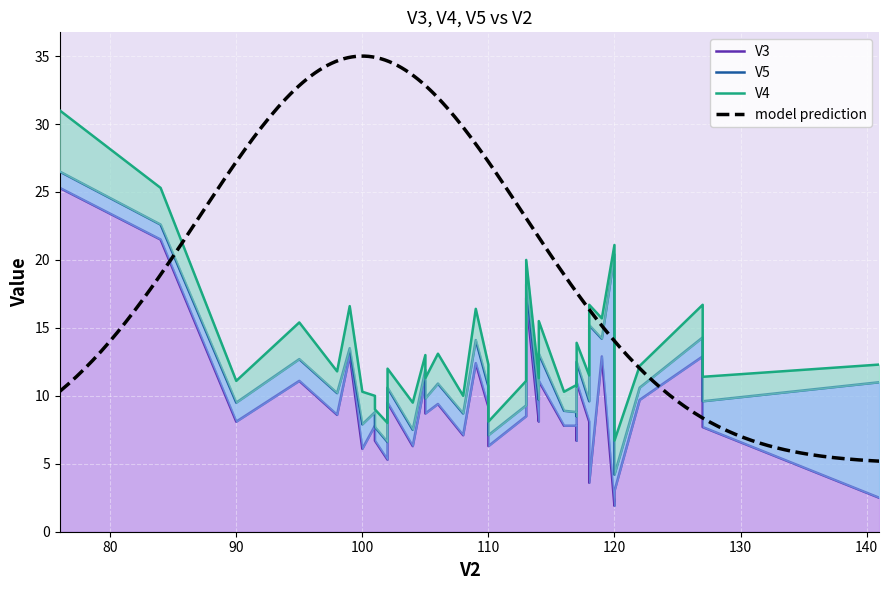

The V4 series shows 2.4 at 110. True or false?

False